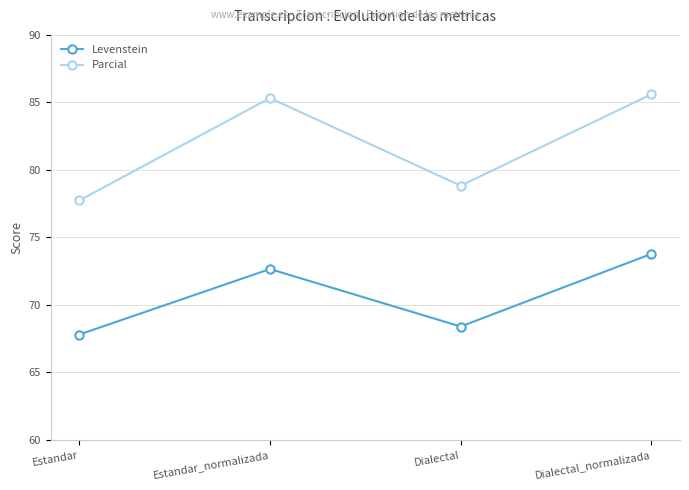

How many distinct data groups are displayed?

2